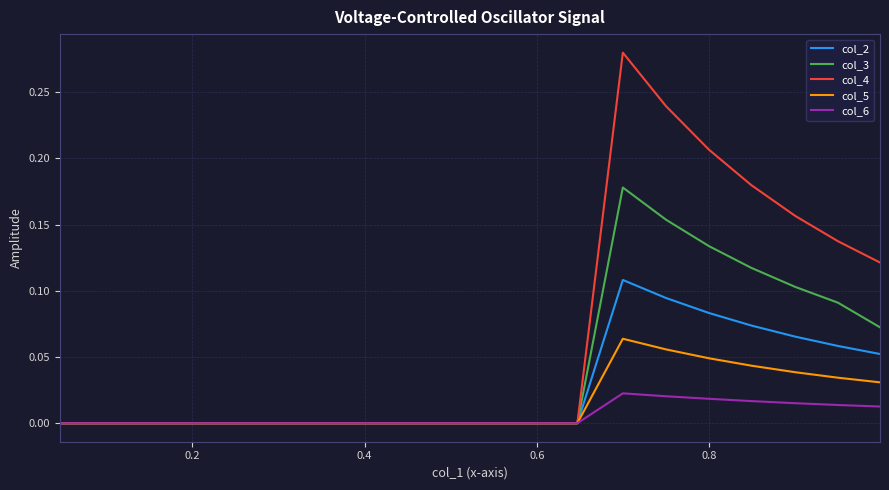

Count the col_5 values in the range 0 to 1.

20